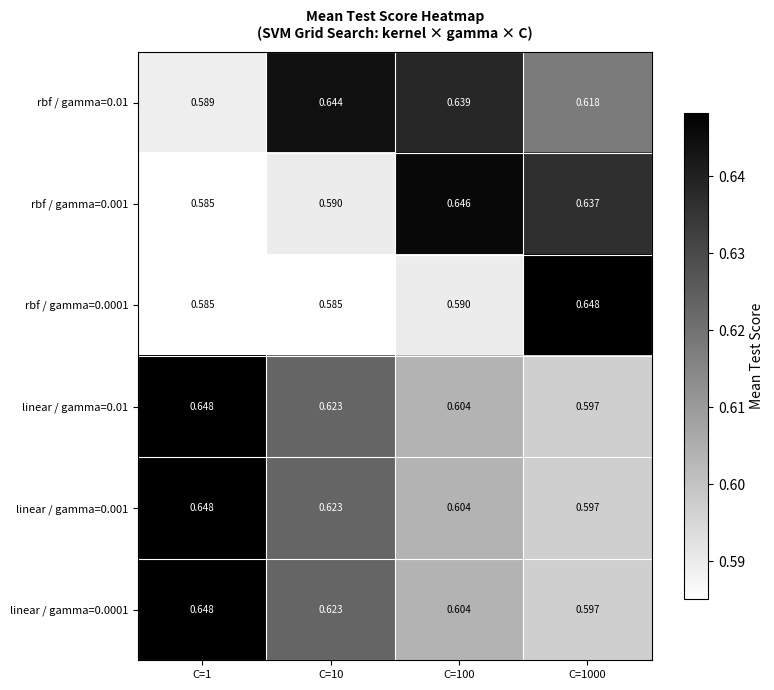

Which series has the largest range (max minus min)?

rbf / gamma=0.0001